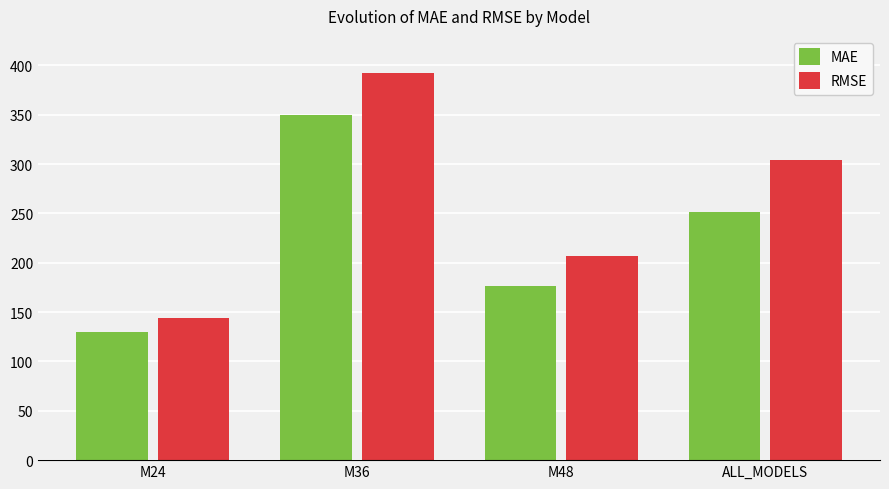

At which label does RMSE first exceed 304?

M36